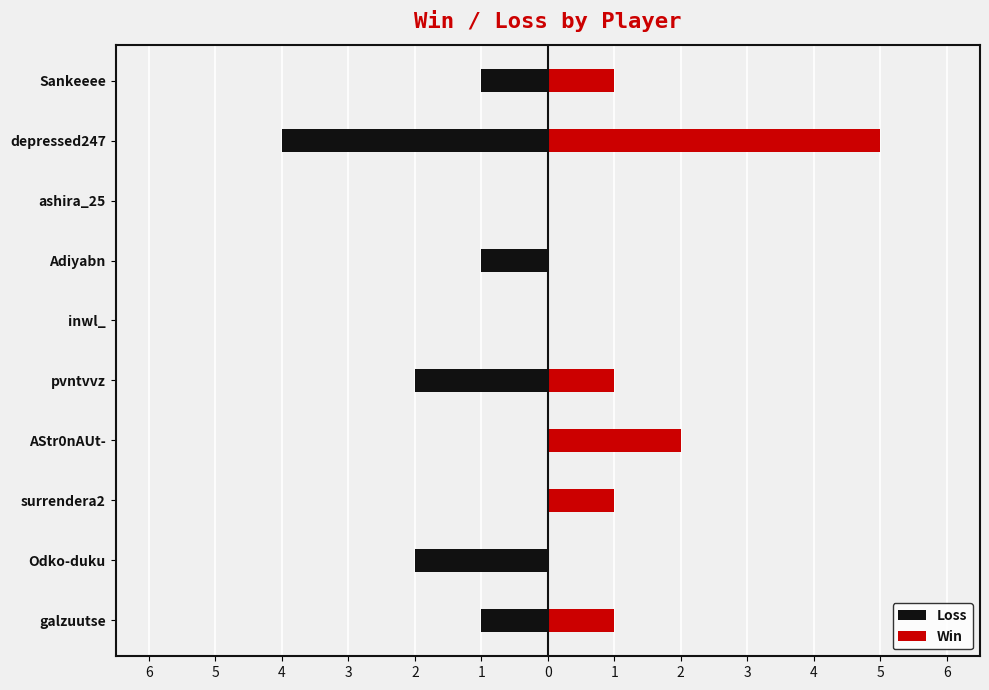

Are the bars grouped side by side (vs. stacked)?

Yes